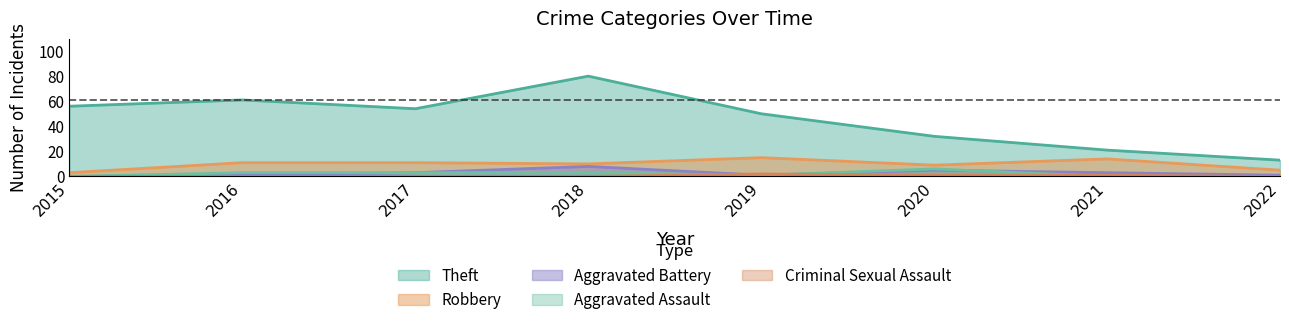

What value does the Theft series have at 2017, to the nearest 10?

50